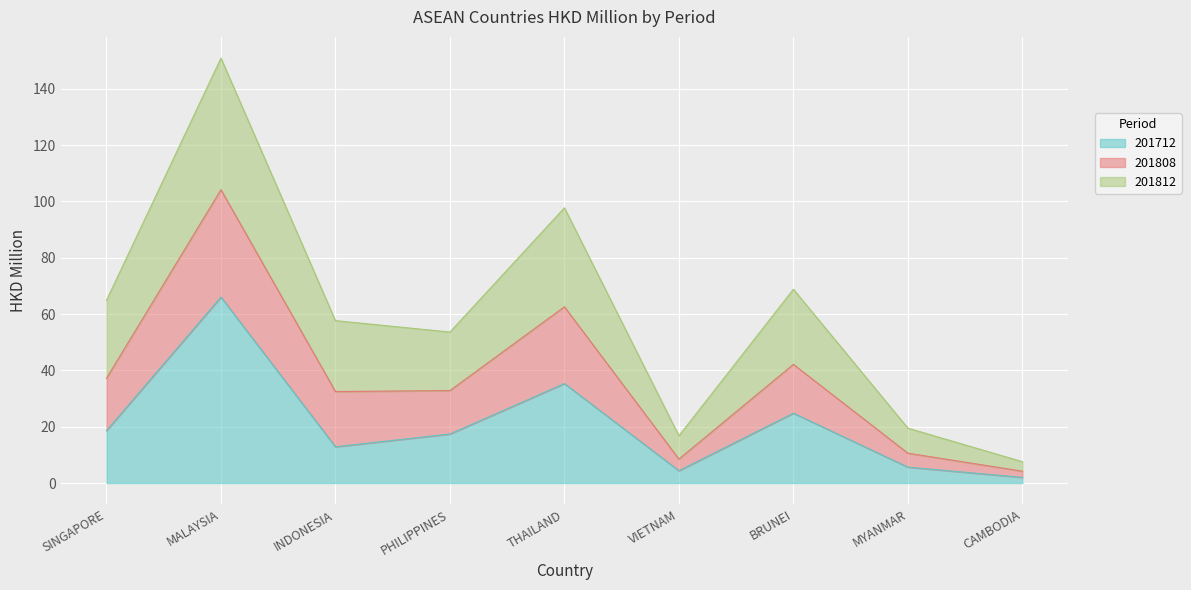

Is the value of 201712 at BRUNEI greater than the value of 201808 at BRUNEI?

No